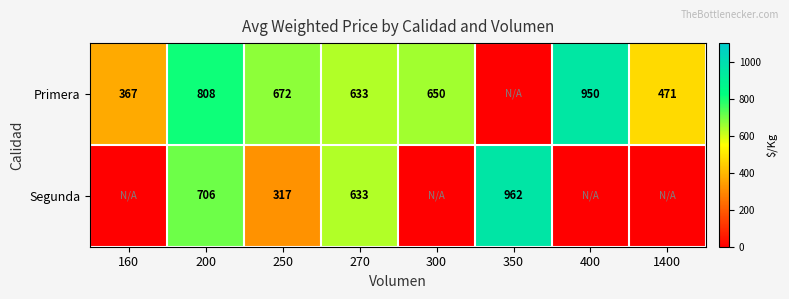

What is the sum of the Primera values at 400 and 200?

1758